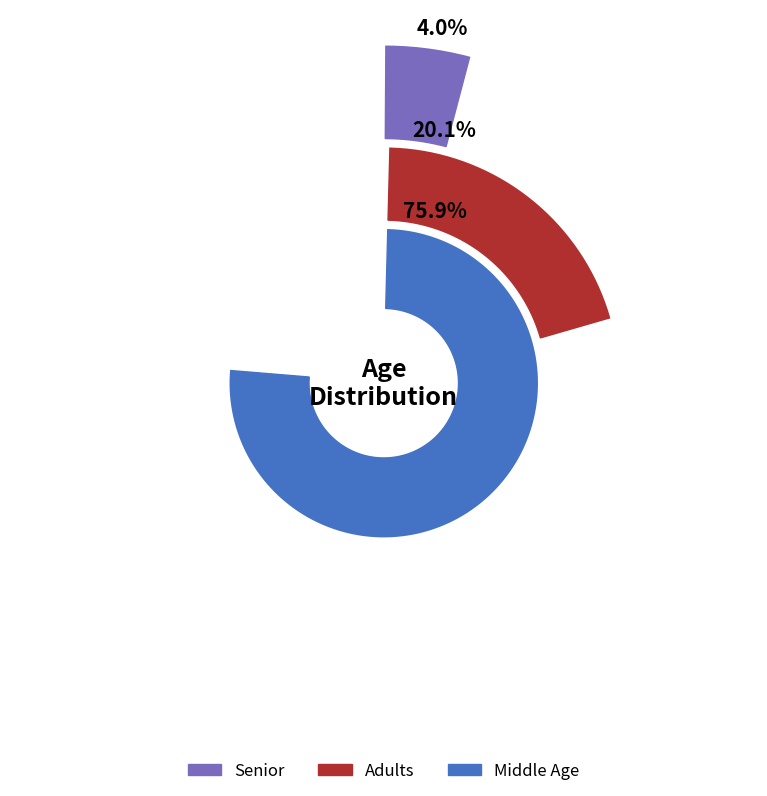

How many segments does this pie chart have?

3